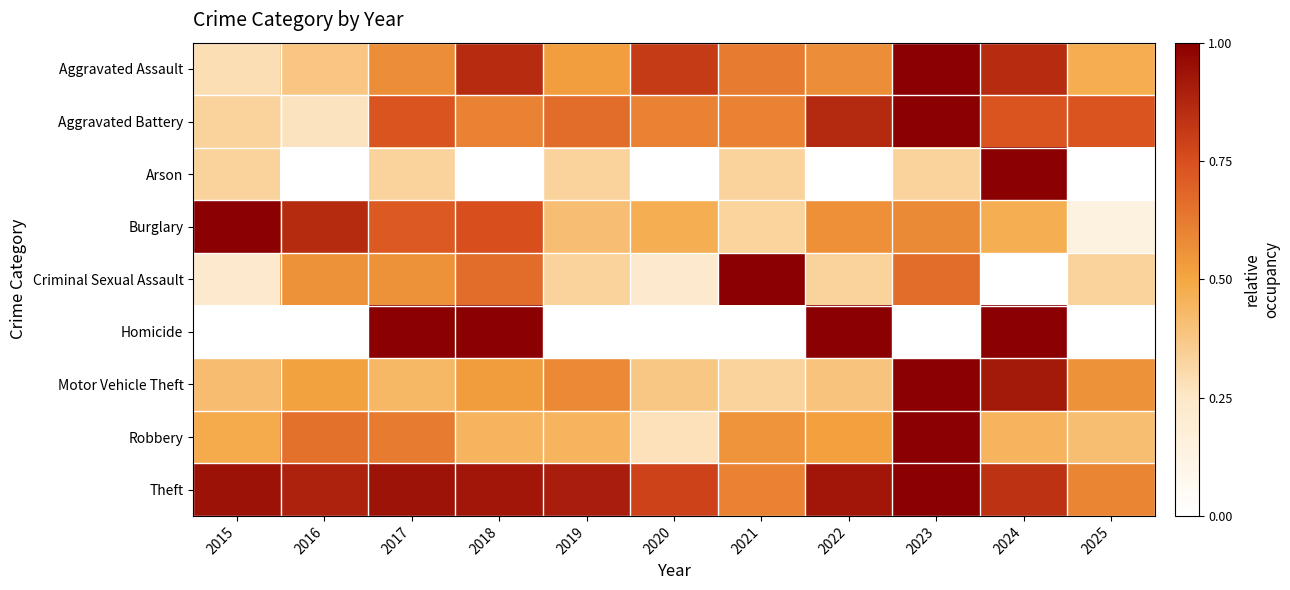

Reading left to right, what are all the values shown in this chart?

Aggravated Assault: 2015=0.3	2016=0.4	2017=0.6	2018=0.9	2019=0.5	2020=0.8	2021=0.6	2022=0.6	2023=1.0	2024=0.9	2025=0.5
Aggravated Battery: 2015=0.3	2016=0.3	2017=0.7	2018=0.6	2019=0.7	2020=0.6	2021=0.6	2022=0.9	2023=1.0	2024=0.7	2025=0.7
Arson: 2015=0.3	2016=0.0	2017=0.3	2018=0.0	2019=0.3	2020=0.0	2021=0.3	2022=0.0	2023=0.3	2024=1.0	2025=0.0
Burglary: 2015=1.0	2016=0.9	2017=0.7	2018=0.8	2019=0.4	2020=0.5	2021=0.3	2022=0.6	2023=0.6	2024=0.5	2025=0.1
Criminal Sexual Assault: 2015=0.2	2016=0.6	2017=0.6	2018=0.7	2019=0.3	2020=0.2	2021=1.0	2022=0.3	2023=0.7	2024=0.0	2025=0.3
Homicide: 2015=0.0	2016=0.0	2017=1.0	2018=1.0	2019=0.0	2020=0.0	2021=0.0	2022=1.0	2023=0.0	2024=1.0	2025=0.0
Motor Vehicle Theft: 2015=0.4	2016=0.5	2017=0.4	2018=0.5	2019=0.6	2020=0.4	2021=0.3	2022=0.4	2023=1.0	2024=0.9	2025=0.6
Robbery: 2015=0.5	2016=0.7	2017=0.6	2018=0.4	2019=0.4	2020=0.3	2021=0.6	2022=0.5	2023=1.0	2024=0.4	2025=0.4
Theft: 2015=0.9	2016=0.9	2017=0.9	2018=0.9	2019=0.9	2020=0.8	2021=0.6	2022=0.9	2023=1.0	2024=0.8	2025=0.6